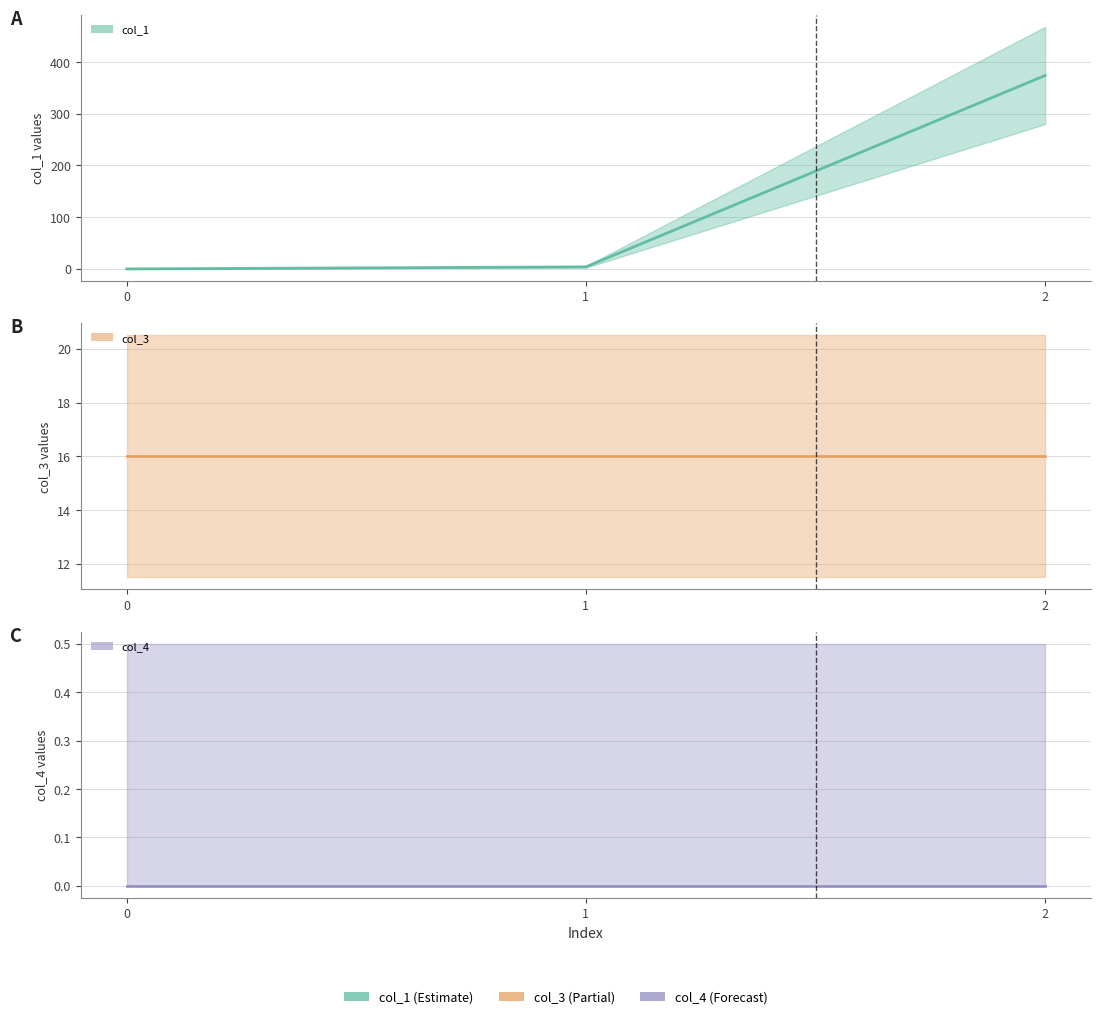

The value of col_4 (line) at 0 is 0.0. True or false?

True